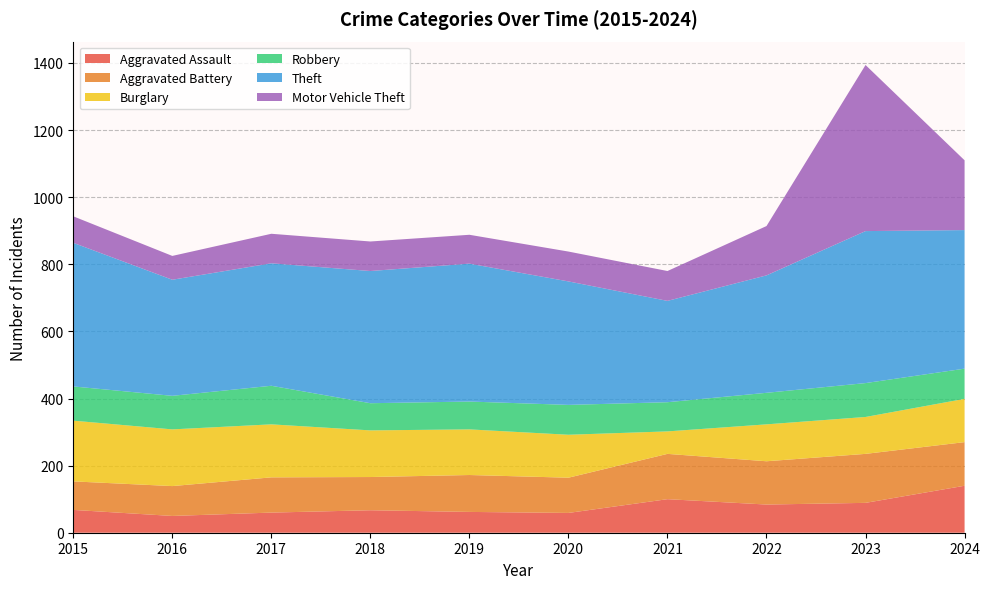

Reading left to right, list all the values displayed in this chart.

Aggravated Assault: 68	50	60	67	62	59	100	84	89	140
Aggravated Battery: 85	89	105	99	110	105	135	129	146	130
Burglary: 181	169	158	139	136	128	67	110	110	129
Robbery: 102	100	115	81	83	89	87	94	101	90
Theft: 428	346	365	394	411	368	302	350	453	413
Motor Vehicle Theft: 79	71	88	88	86	89	89	147	495	208